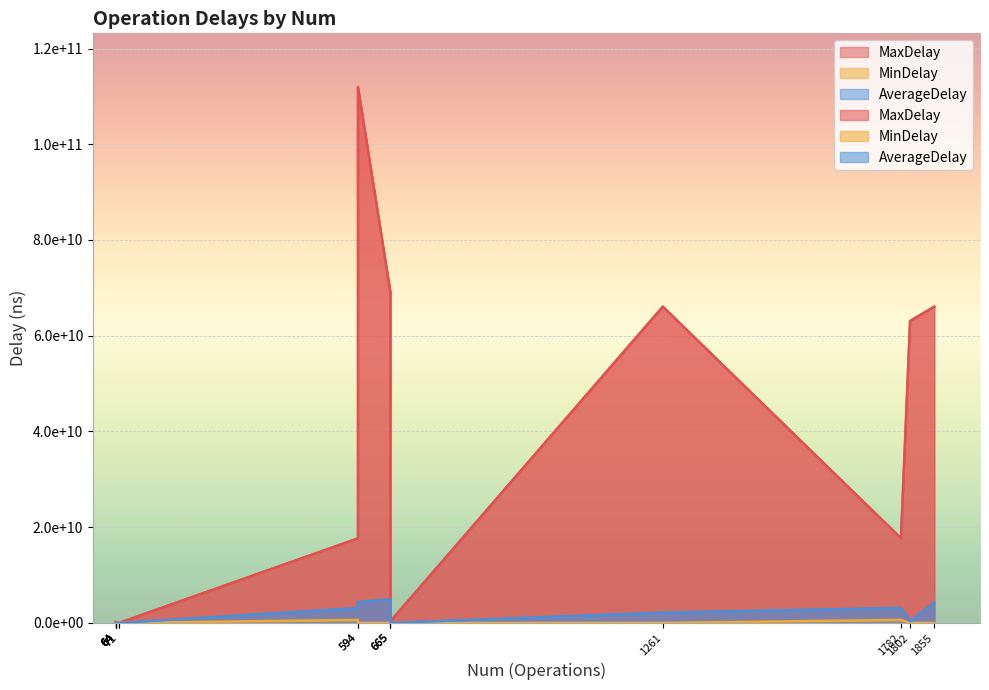

How many categories are shown in the chart?

17